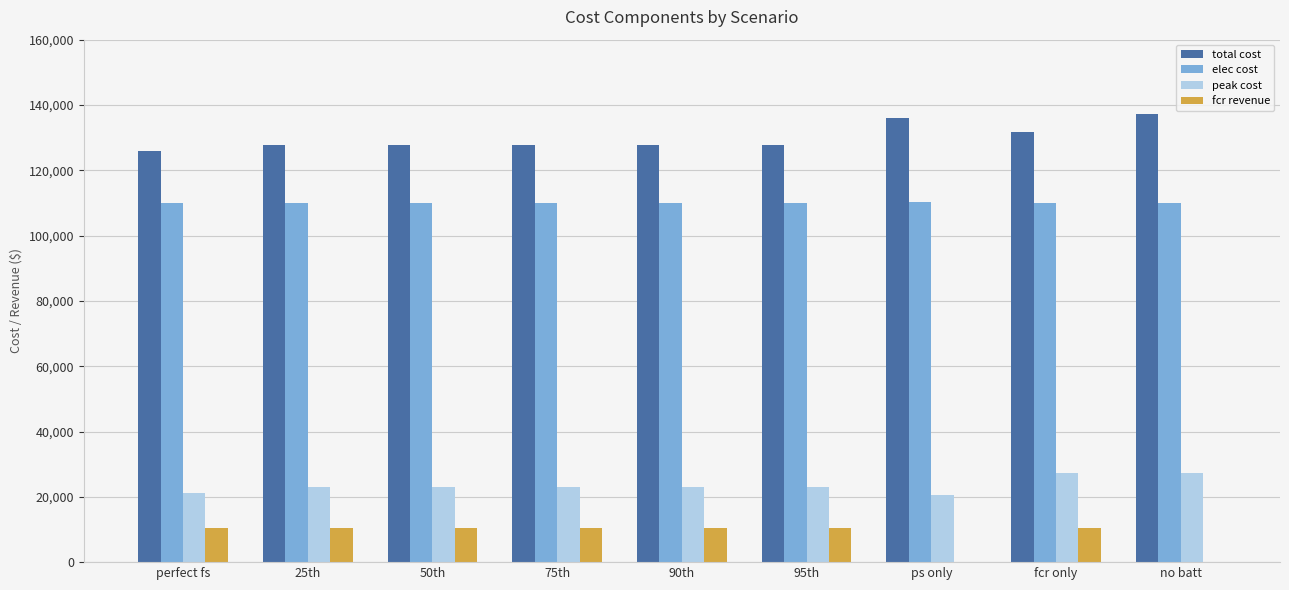

Are the bars horizontal?

No